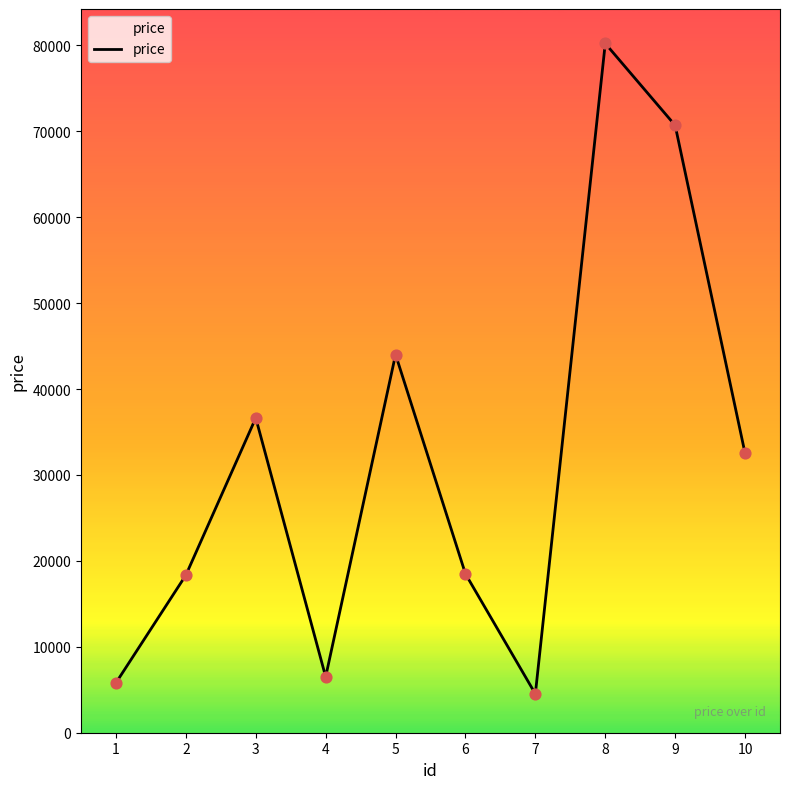

Approximately how many times larger is the value at 1 compared to 4?

0.9